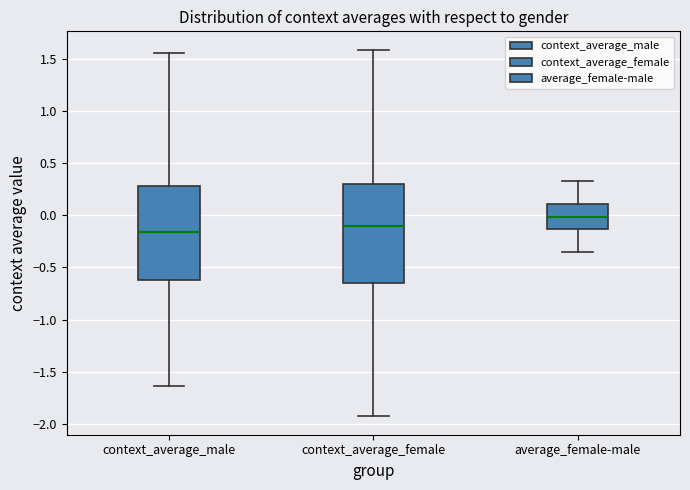

Where is the lower edge of the box for average_female-male on the y-axis? The values are not printed on the chart, so give them approximately, as read against the axis.

-0.15